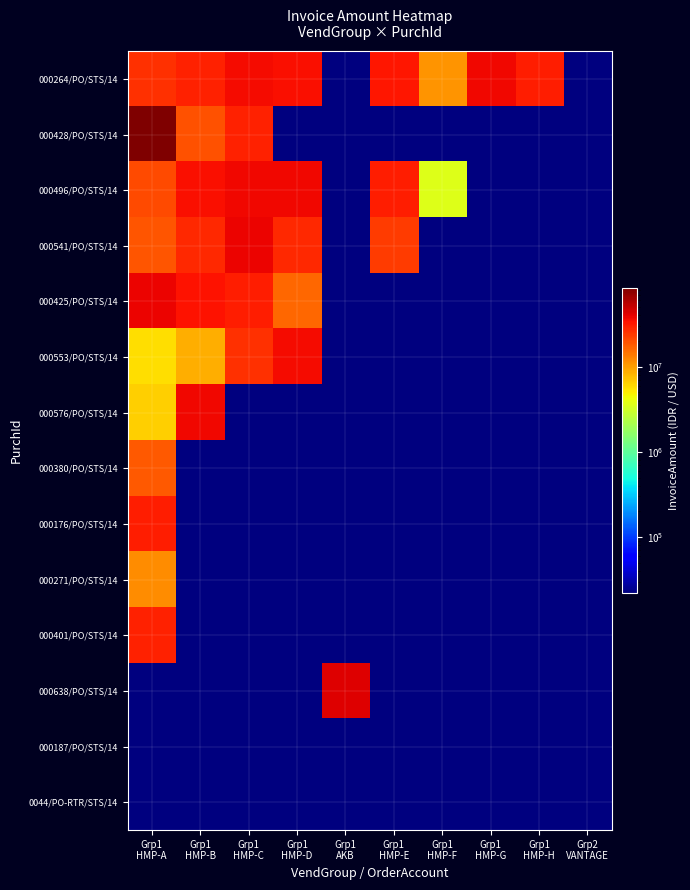

Count the number of data series in this chart.

14